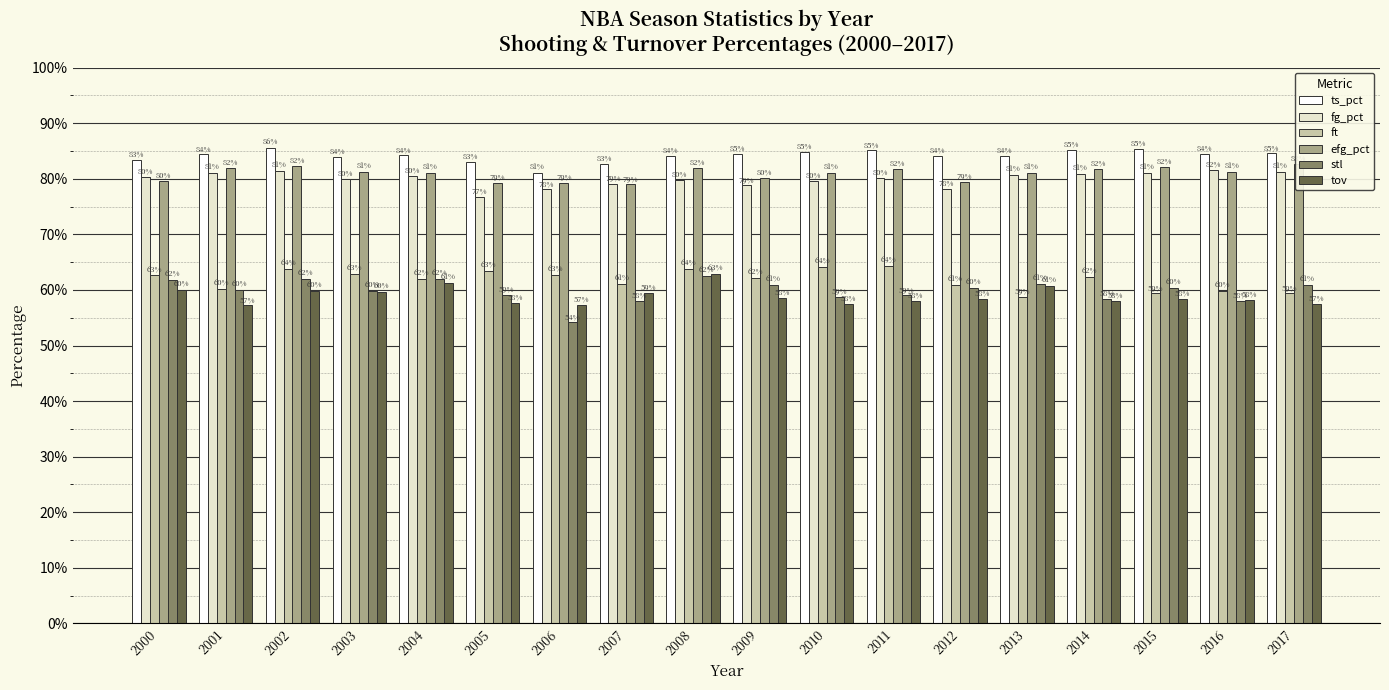

Reading left to right, extract all data points from this chart.

ts_pct: 2000=0.8	2001=0.8	2002=0.9	2003=0.8	2004=0.8	2005=0.8	2006=0.8	2007=0.8	2008=0.8	2009=0.8	2010=0.8	2011=0.9	2012=0.8	2013=0.8	2014=0.9	2015=0.9	2016=0.8	2017=0.8
fg_pct: 2000=0.8	2001=0.8	2002=0.8	2003=0.8	2004=0.8	2005=0.8	2006=0.8	2007=0.8	2008=0.8	2009=0.8	2010=0.8	2011=0.8	2012=0.8	2013=0.8	2014=0.8	2015=0.8	2016=0.8	2017=0.8
ft: 2000=0.6	2001=0.6	2002=0.6	2003=0.6	2004=0.6	2005=0.6	2006=0.6	2007=0.6	2008=0.6	2009=0.6	2010=0.6	2011=0.6	2012=0.6	2013=0.6	2014=0.6	2015=0.6	2016=0.6	2017=0.6
efg_pct: 2000=0.8	2001=0.8	2002=0.8	2003=0.8	2004=0.8	2005=0.8	2006=0.8	2007=0.8	2008=0.8	2009=0.8	2010=0.8	2011=0.8	2012=0.8	2013=0.8	2014=0.8	2015=0.8	2016=0.8	2017=0.8
stl: 2000=0.6	2001=0.6	2002=0.6	2003=0.6	2004=0.6	2005=0.6	2006=0.5	2007=0.6	2008=0.6	2009=0.6	2010=0.6	2011=0.6	2012=0.6	2013=0.6	2014=0.6	2015=0.6	2016=0.6	2017=0.6
tov: 2000=0.6	2001=0.6	2002=0.6	2003=0.6	2004=0.6	2005=0.6	2006=0.6	2007=0.6	2008=0.6	2009=0.6	2010=0.6	2011=0.6	2012=0.6	2013=0.6	2014=0.6	2015=0.6	2016=0.6	2017=0.6